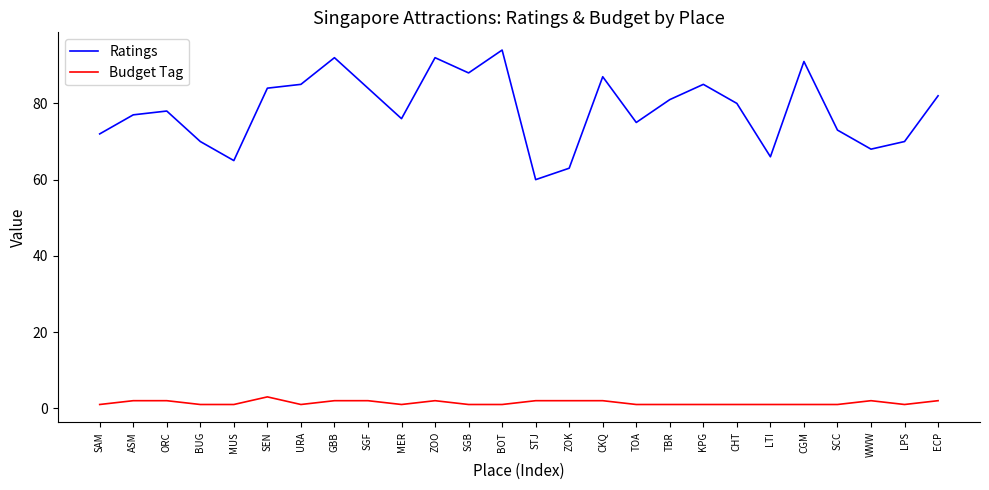

Which category has the highest value across all series?

BOT